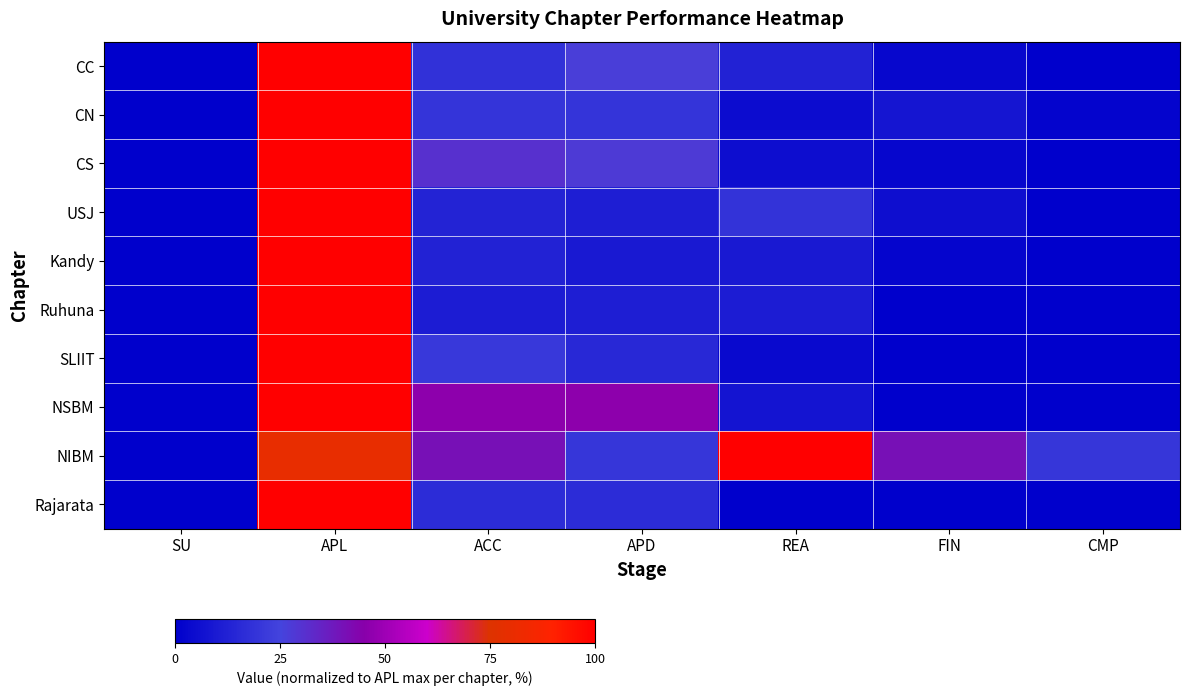

Which series changed the most between SU and FIN?

NIBM